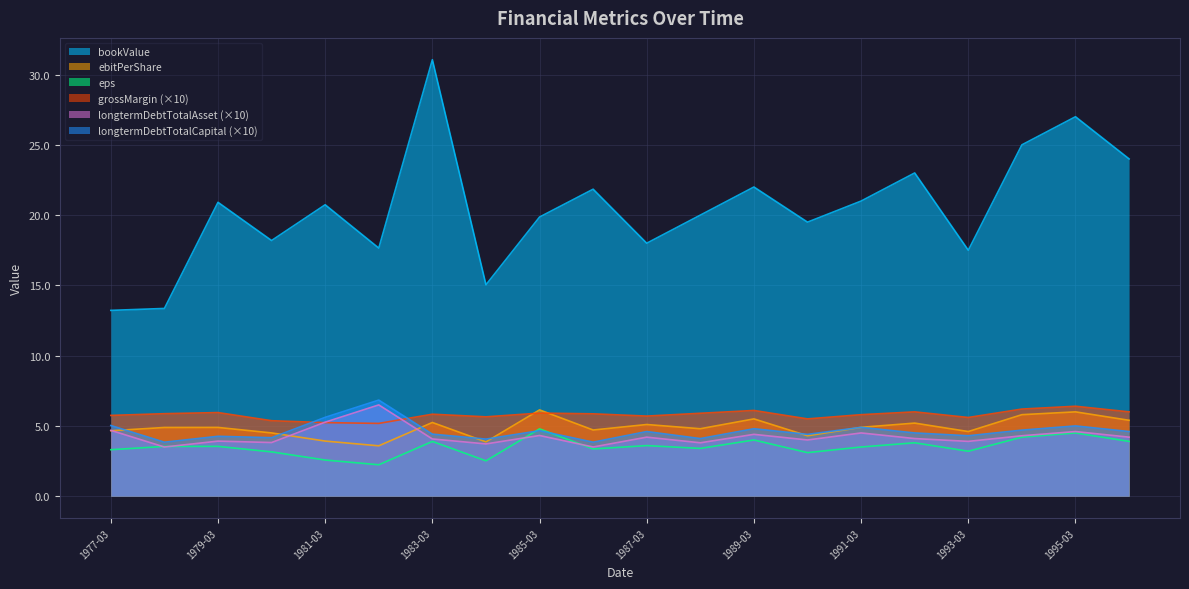

Which series has the widest spread of values?

bookValue